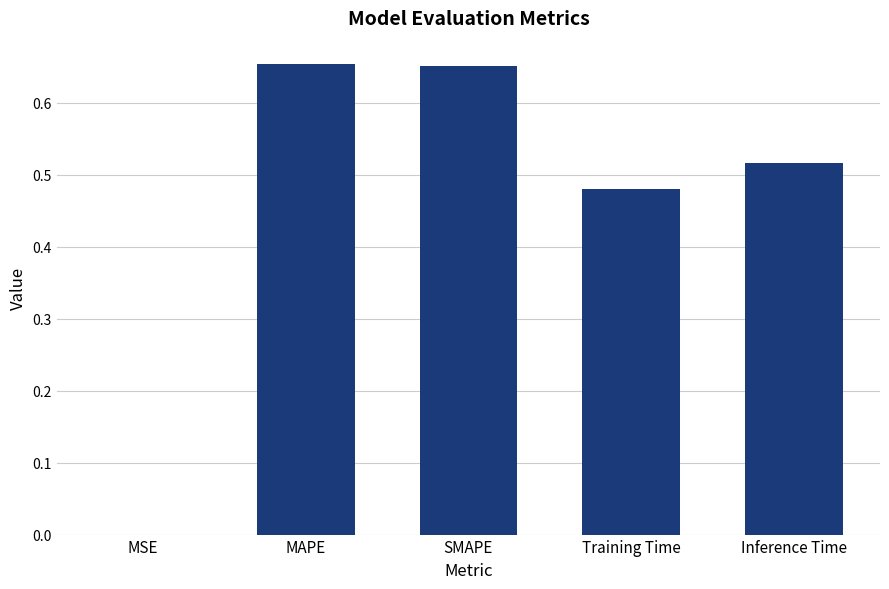

What is the change in value from MAPE to Training Time?

-0.2